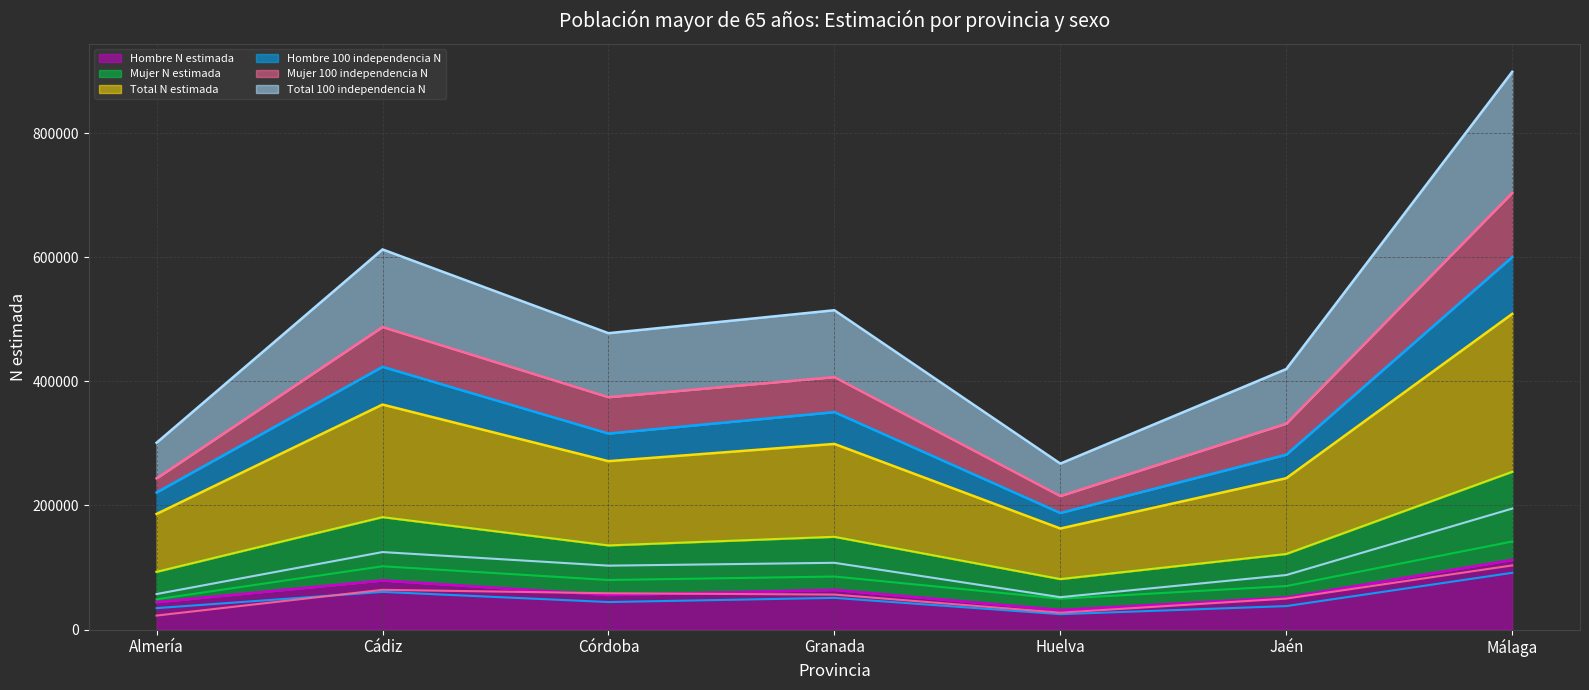

Reading right to left, extract all data points from this chart.

Hombre N estimada: Málaga=112358	Jaén=51756	Huelva=31612	Granada=64028	Córdoba=55742	Cádiz=79203	Almería=44281
Mujer N estimada: Málaga=141970	Jaén=70212	Huelva=49855	Granada=85574	Córdoba=79968	Cádiz=102093	Almería=48894
Total N estimada: Málaga=254328	Jaén=121968	Huelva=81467	Granada=149602	Córdoba=135710	Cádiz=181296	Almería=93175
Hombre 100 independencia N: Málaga=91562	Jaén=37940	Huelva=24907	Granada=51199	Córdoba=44455	Cádiz=60822	Almería=34647
Mujer 100 independencia N: Málaga=103458	Jaén=50017	Huelva=27383	Granada=56485	Córdoba=58626	Cádiz=64151	Almería=22700
Total 100 independencia N: Málaga=195020	Jaén=87956	Huelva=52289	Granada=107684	Córdoba=103081	Cádiz=124974	Almería=57348